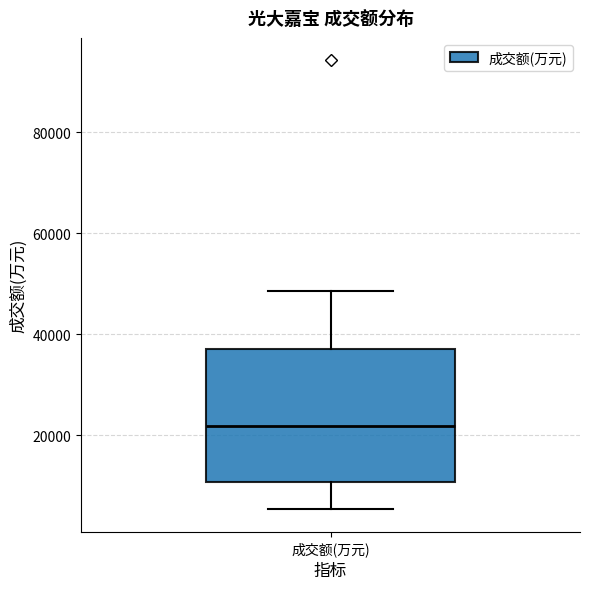

Read this box plot against the y-axis: the position of the median line, the range covered by the box, and the ends of both whiskers. The values are not printed on the chart, so give them approximately, as read against the axis.

median 22000, box 10000 to 38000, whiskers 6000 to 48000